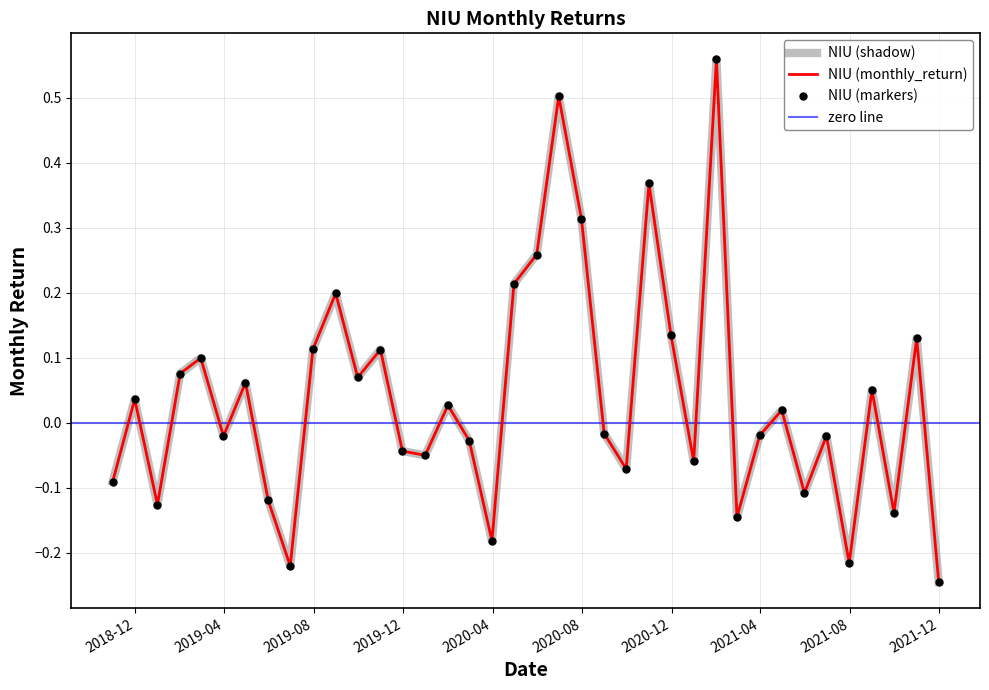

Which label corresponds to the smallest value in the chart?

2021-11-30